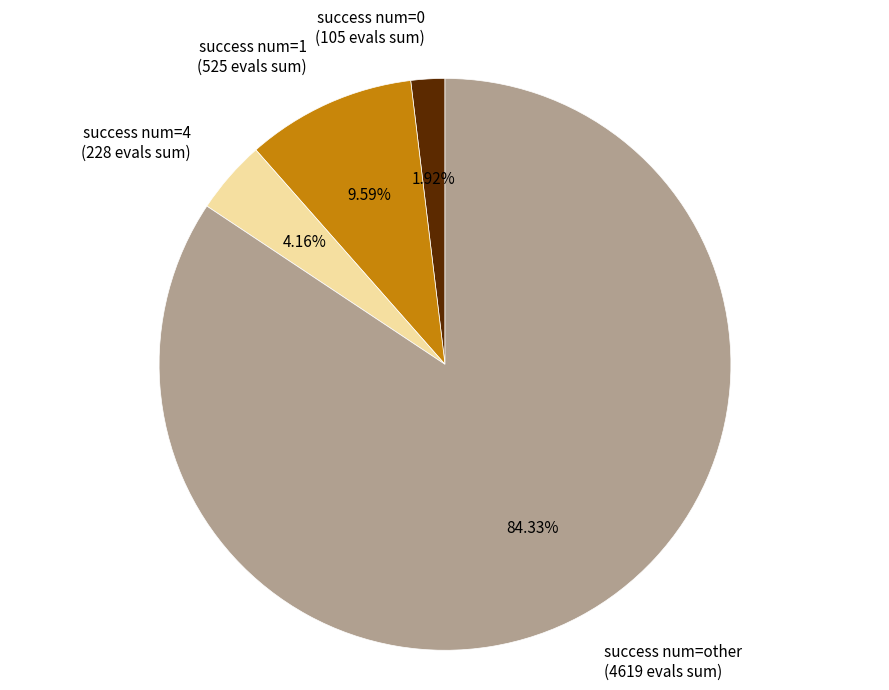

What is the ratio of the value at success num=4 to the value at success num=1?

0.4